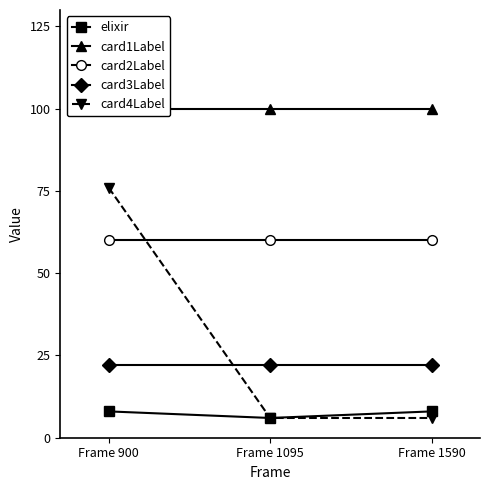

Does the chart display data point markers on the line(s)?

Yes